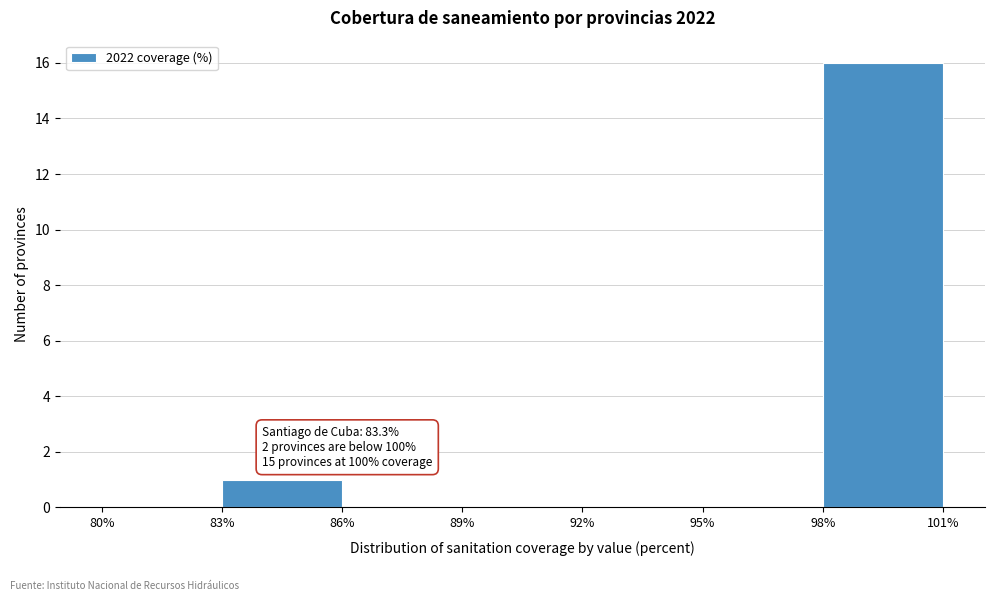

Over which range of the x-axis is the bar tallest?

98% to 101%